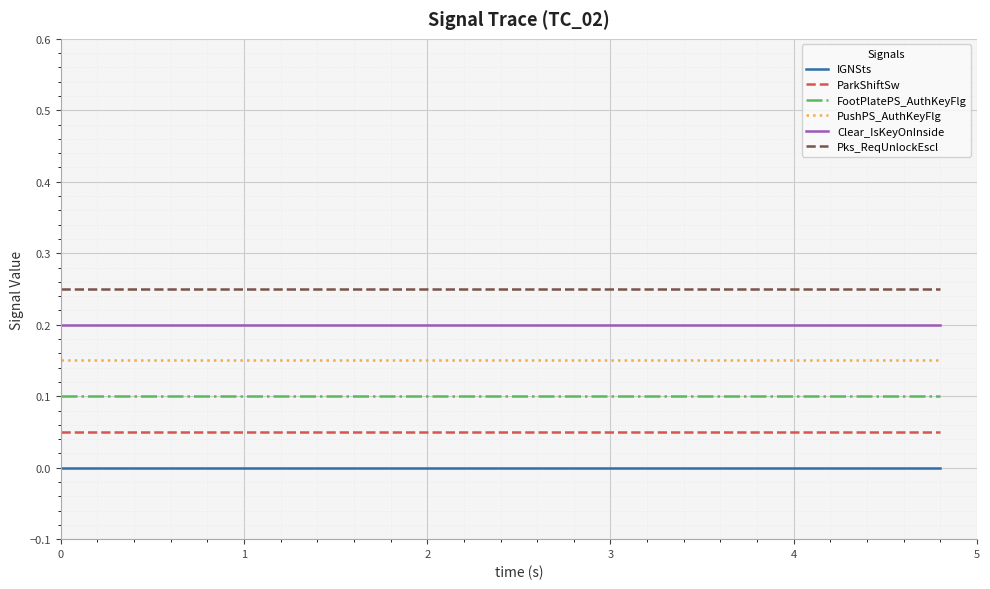

List the series in order of their peak value, lowest first.

IGNSts, ParkShiftSw, FootPlatePS_AuthKeyFlg, PushPS_AuthKeyFlg, Clear_IsKeyOnInside, Pks_ReqUnlockEscl